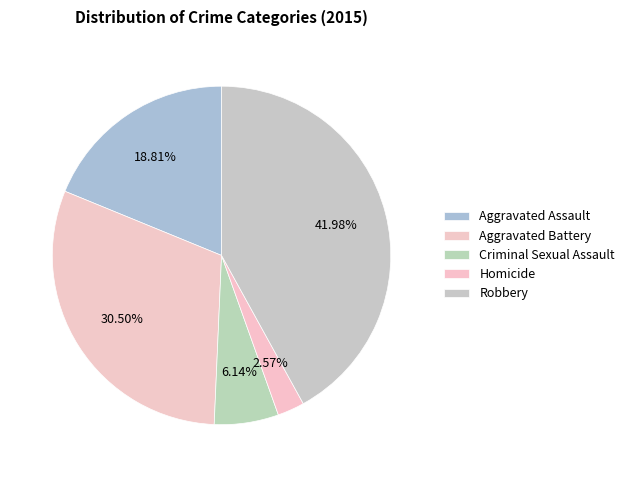

How many segments does this pie chart have?

5